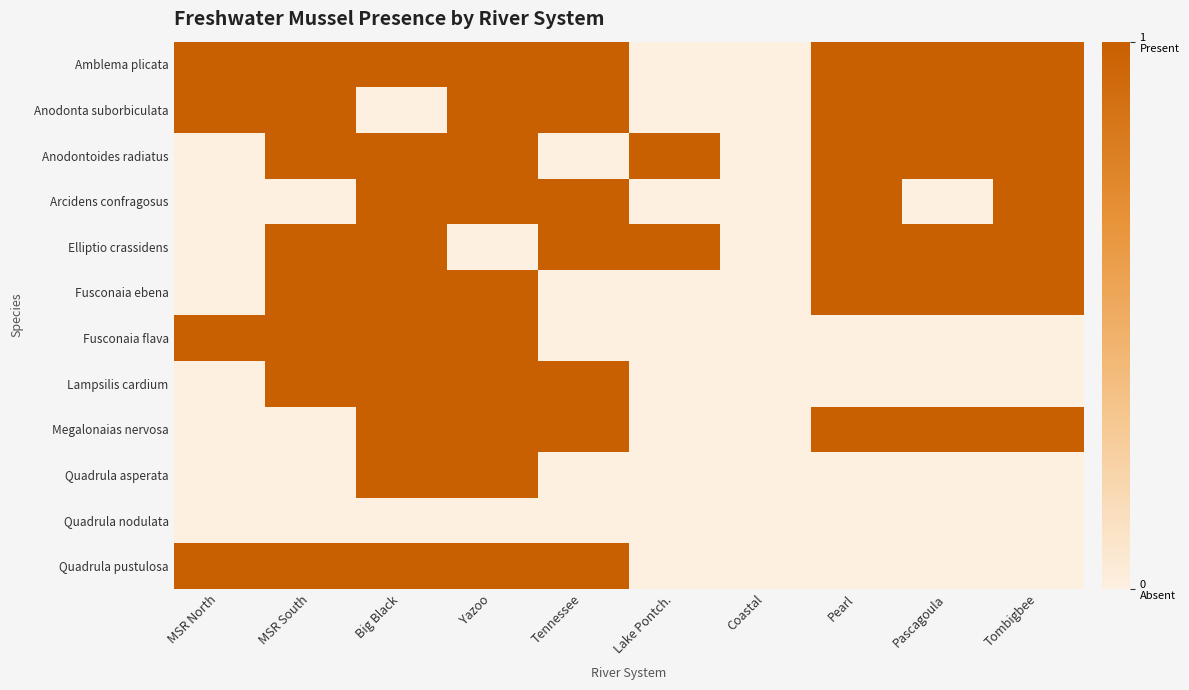

What is the difference between the highest and lowest values at Tennessee?

1